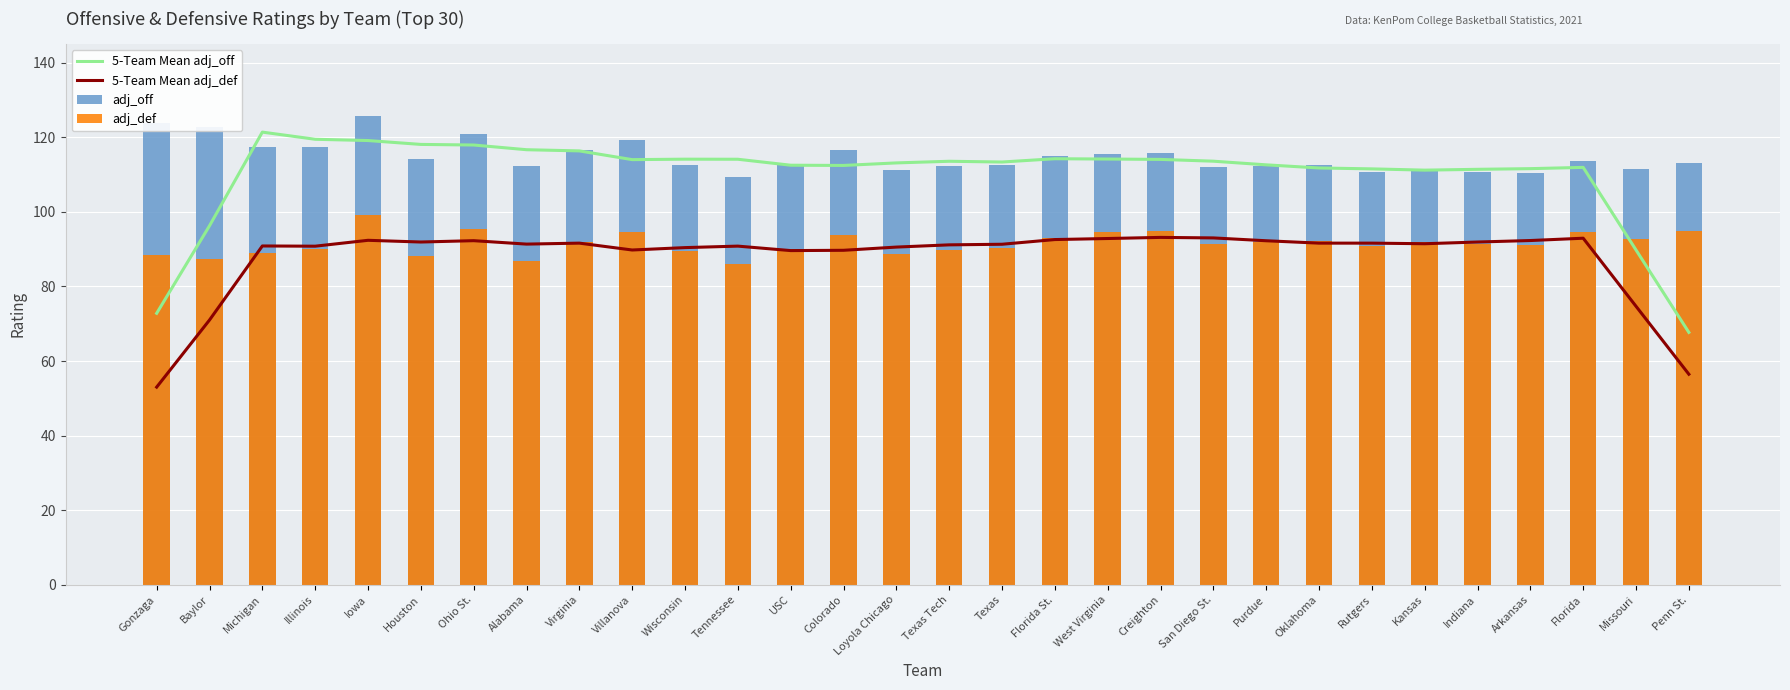

Is it true that 5-Team Mean adj_def equals 91.6 at Rutgers?

True